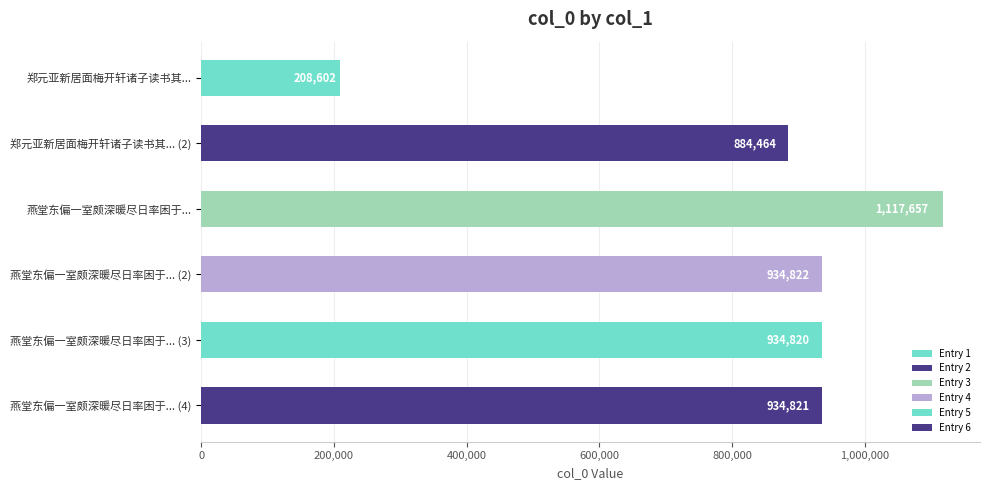

How many series are shown in this chart?

1